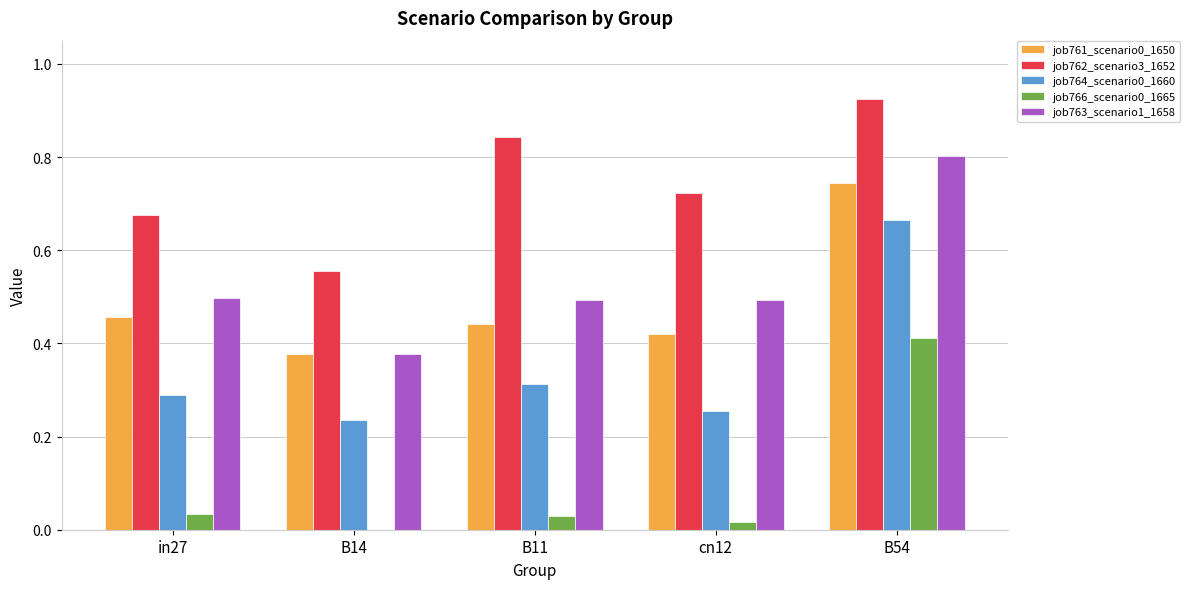

Which category has the highest value in the job761_scenario0_1650 series?

B54